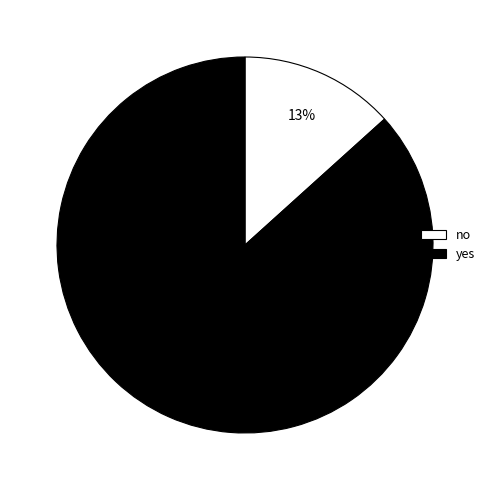

True or false: no accounts for 13% of the total.

True